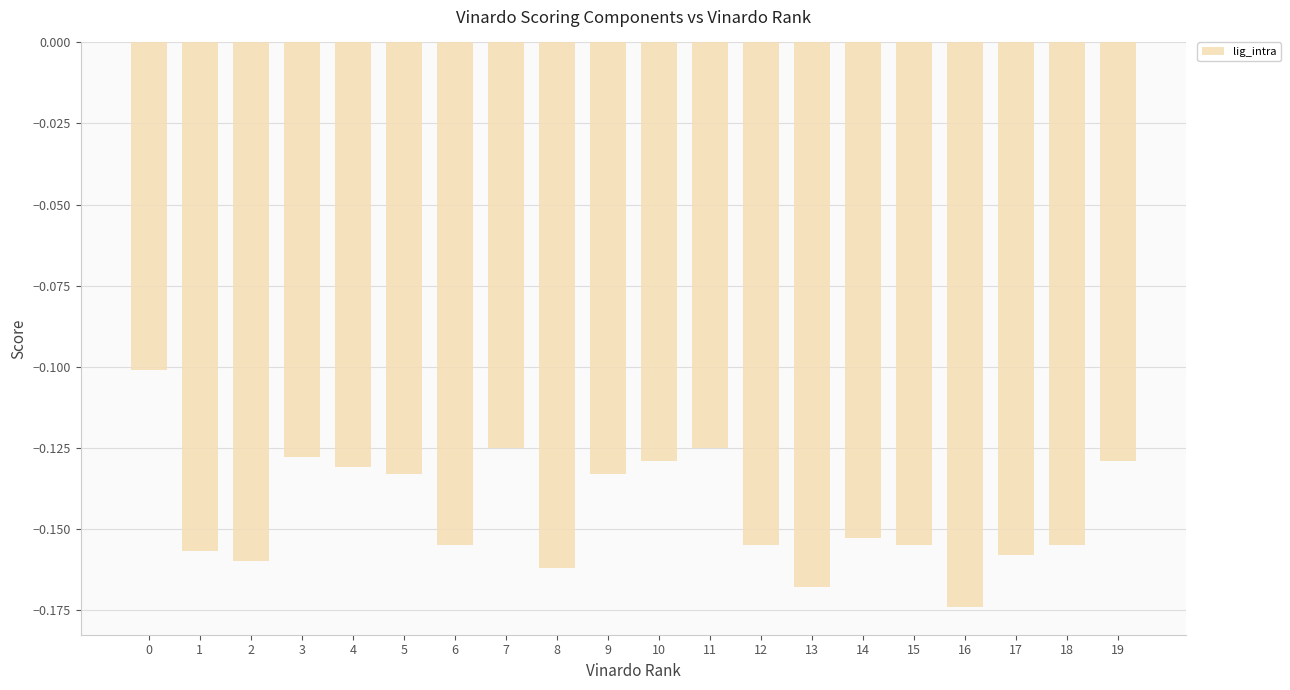

How many bars are there in total?

20